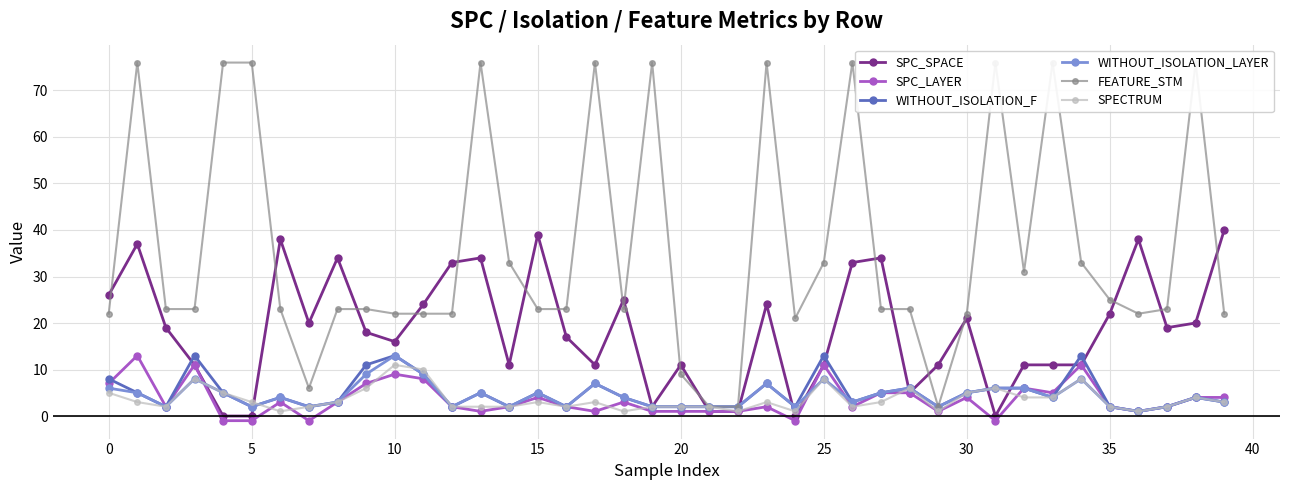

In SPC_LAYER, how many points are lower than both neighbors (excluding endpoints)?

10